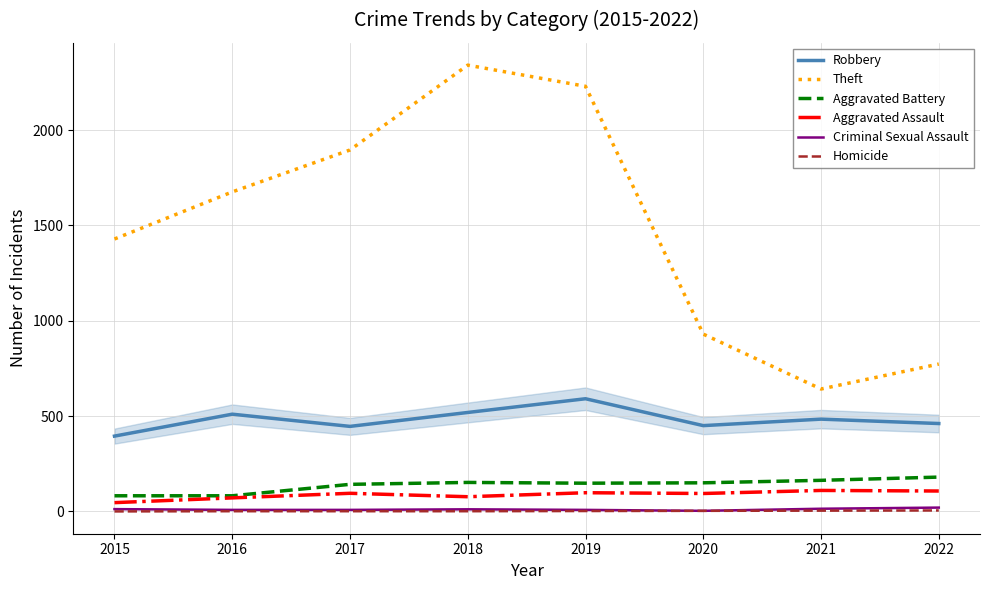

What is the spread (max minus min) of values at 2019?

2228